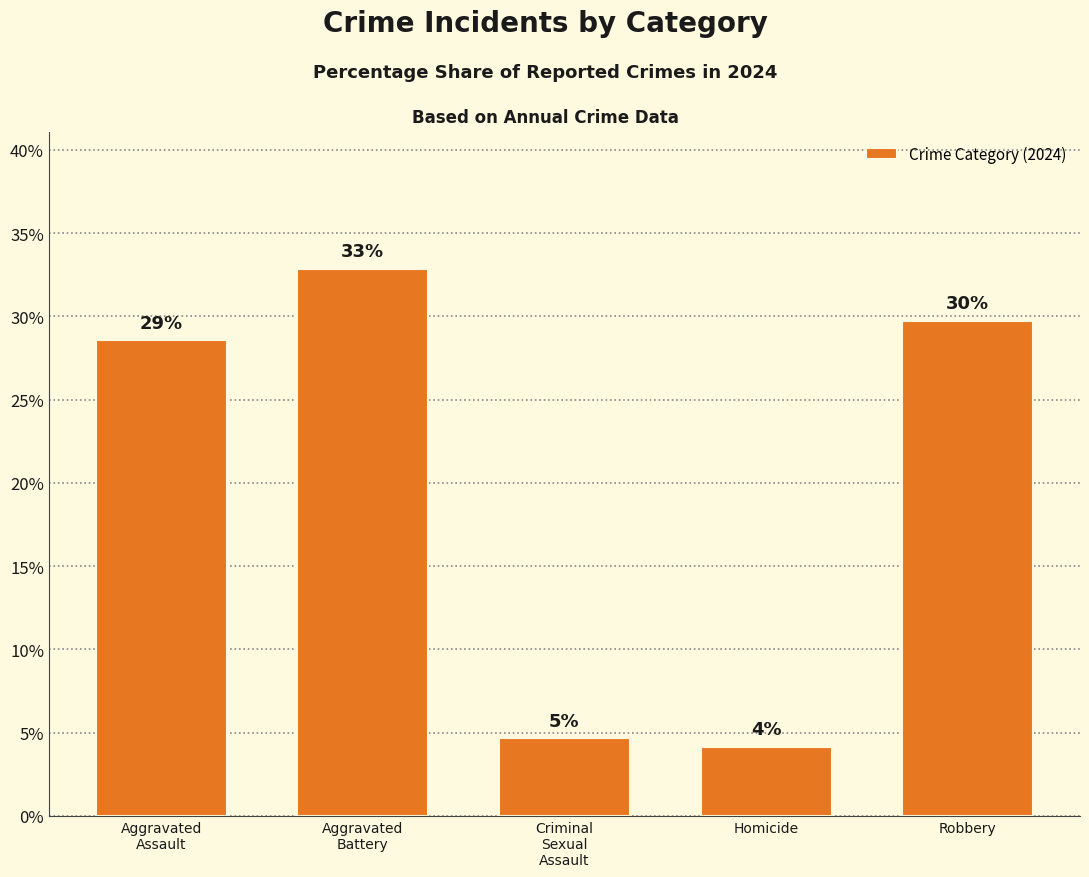

Between Aggravated
Battery and Criminal
Sexual
Assault, which is larger?

Aggravated
Battery